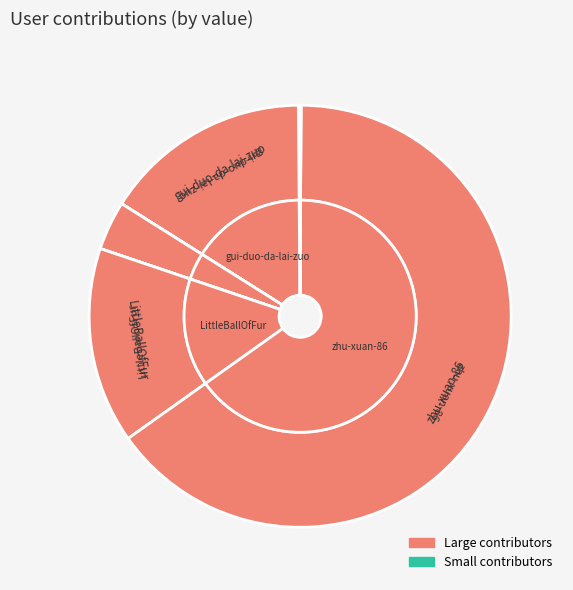

How many segments does this pie chart have?

10